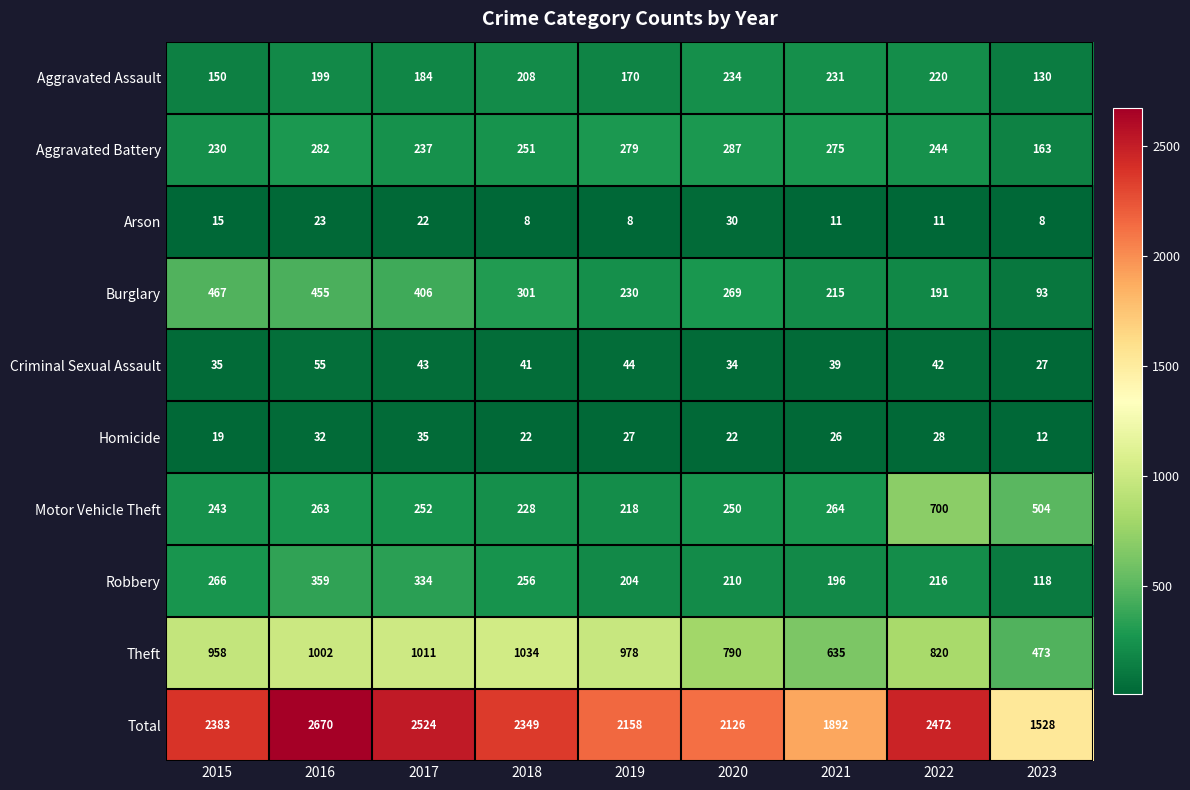

Which series changed the most between 2015 and 2016?

Total